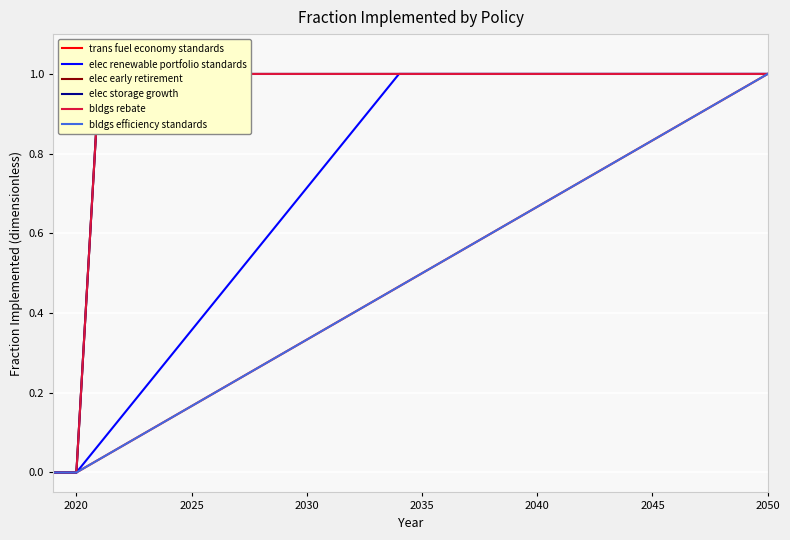

Which series has the largest total across all categories?

elec early retirement